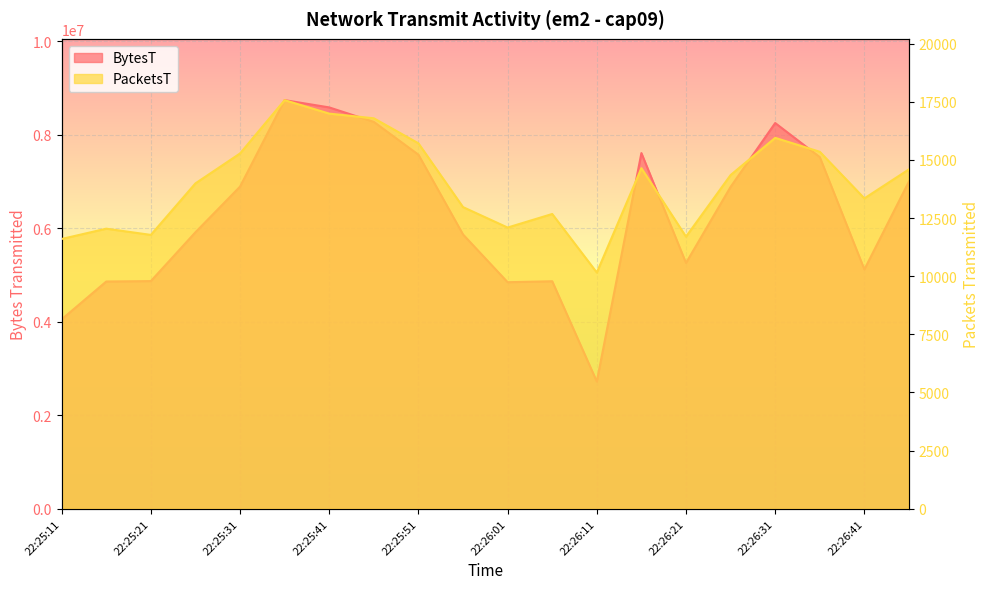

What is the total value across all series at 22:26:06?

4879730